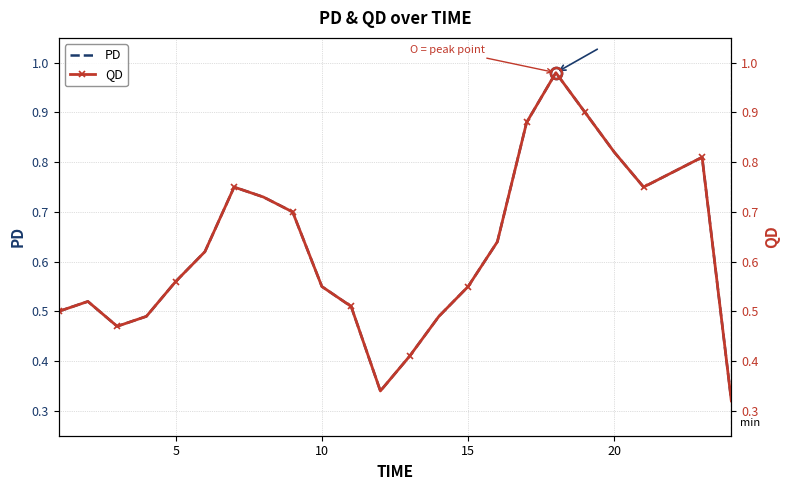

Is it true that PD equals 0.2 at 20?

False